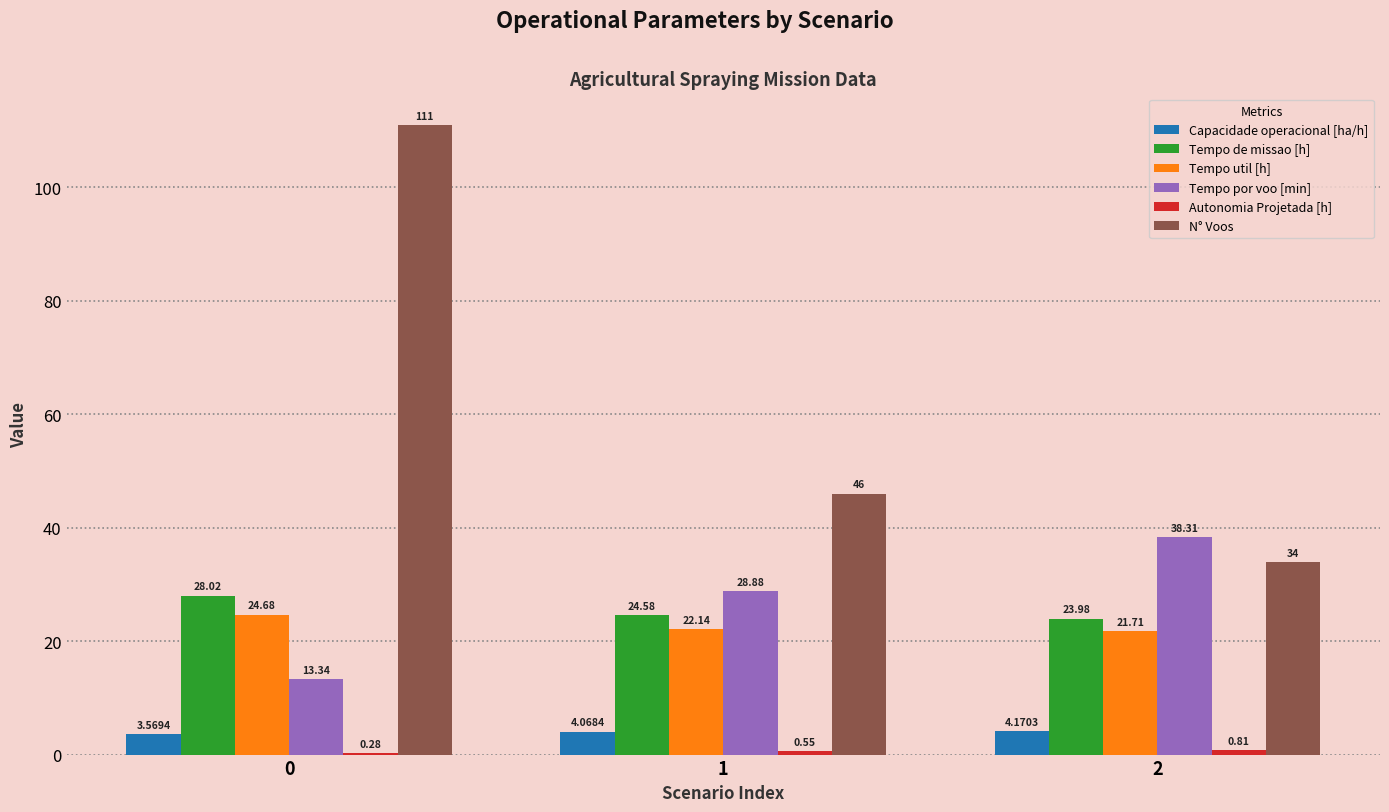

Which series changed the most between 1 and 2?

N° Voos